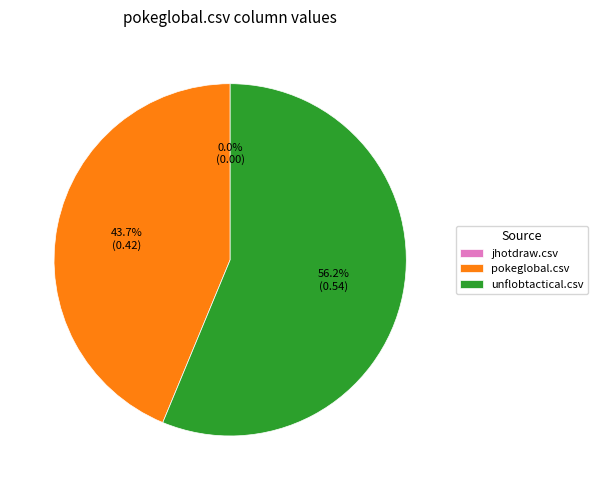

What is the change in value from jhotdraw.csv to unflobtactical.csv?

+0.5